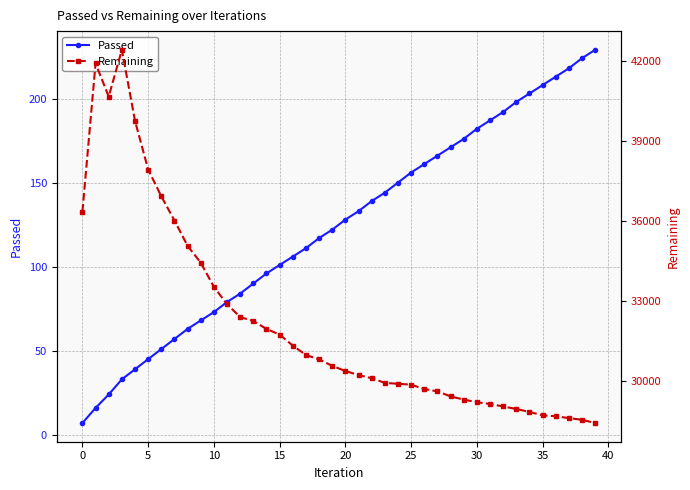

What is the highest value of the Passed series?

229